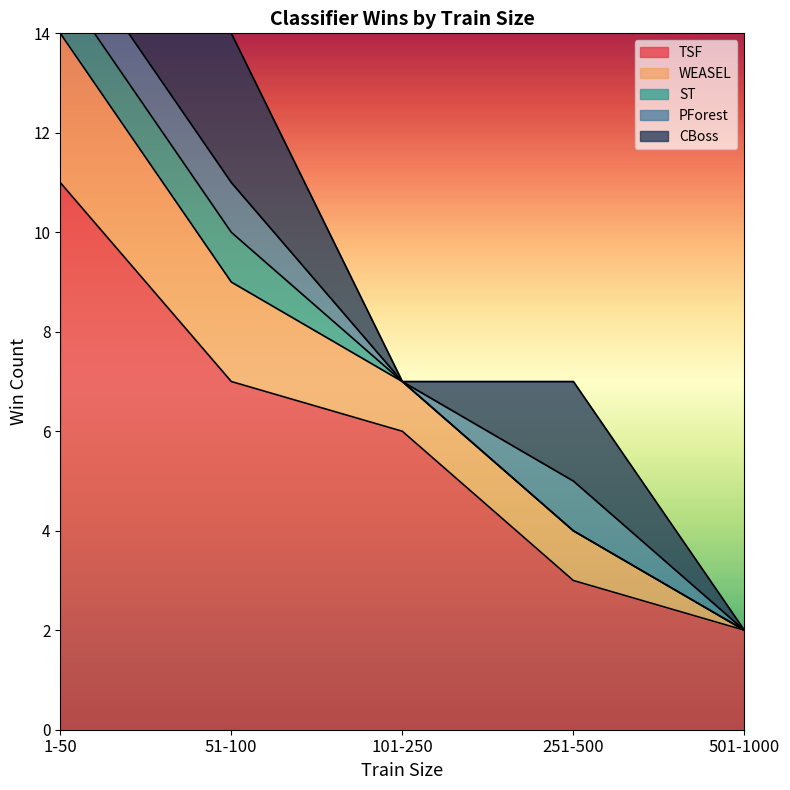

Where is the first local maximum for PForest?

251-500